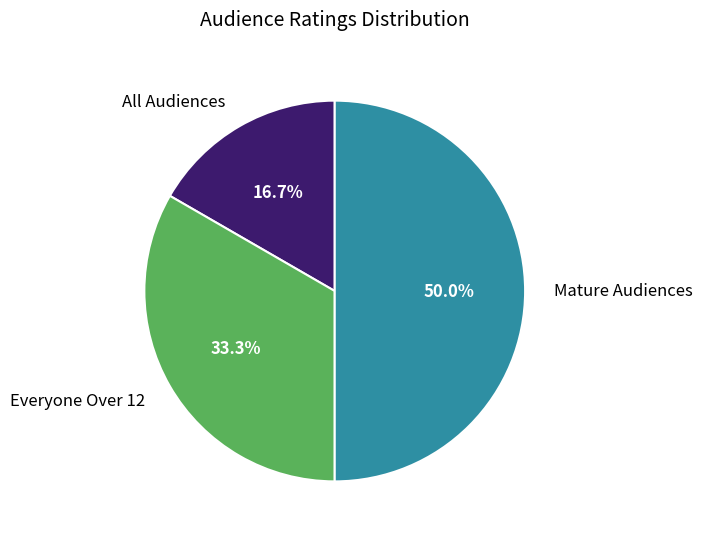

Is Everyone Over 12 the majority of the pie?

No